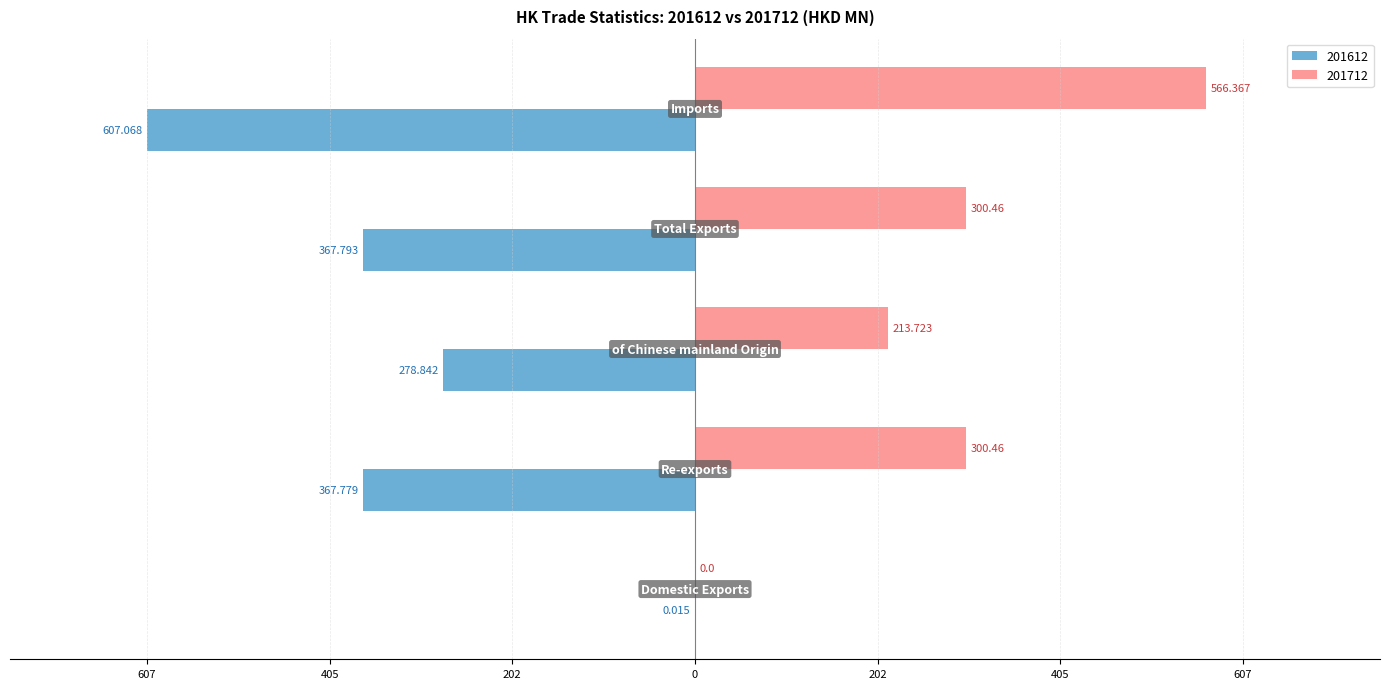

At how many categories does at least one series exceed 123?

4